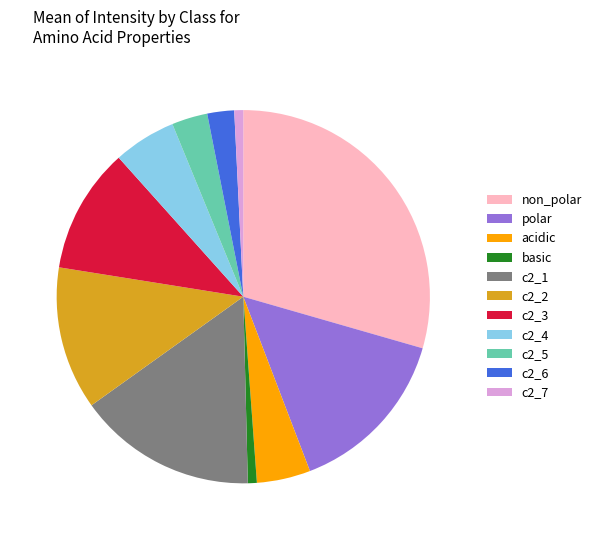

Between c2_2 and c2_1, which is larger?

c2_1